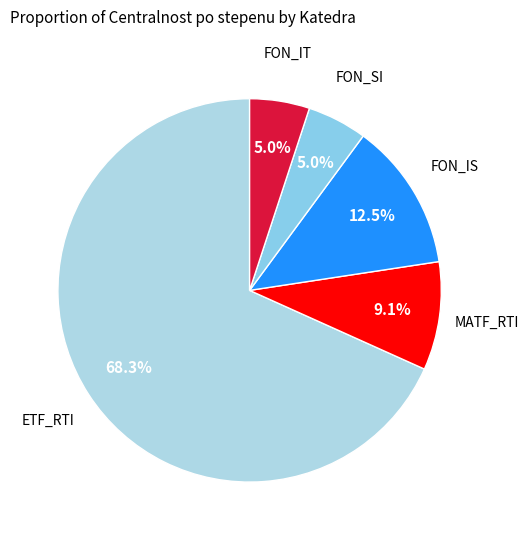

To the nearest percent, what is the difference between the largest and smallest slice percentages?

63%